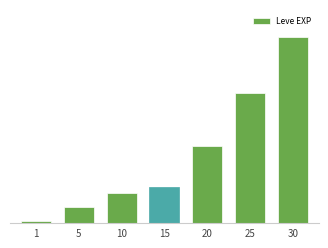

List the labels in order of value, smallest first.

1, 5, 10, 15, 20, 25, 30